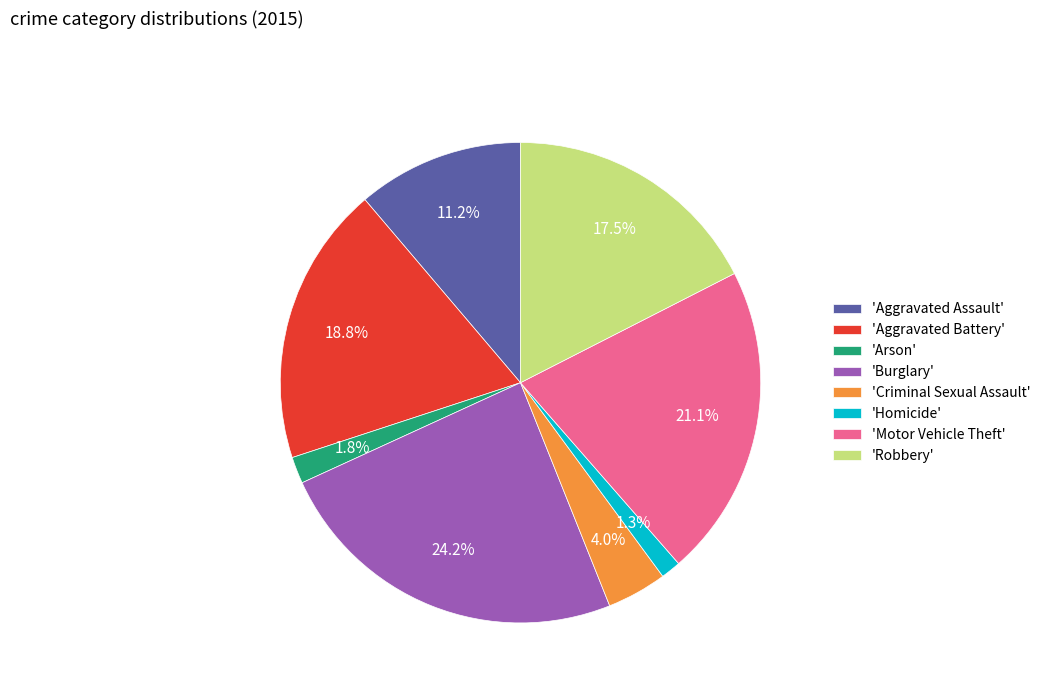

Does any single category account for the majority?

No